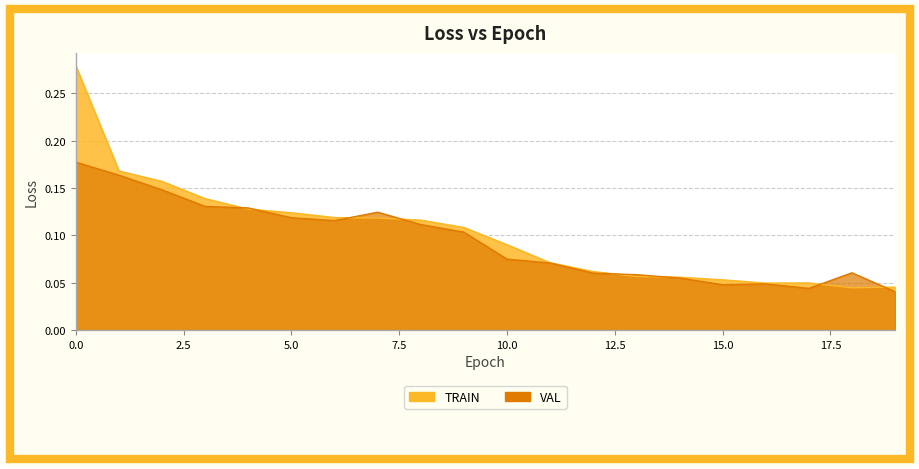

Count the number of data series in this chart.

2